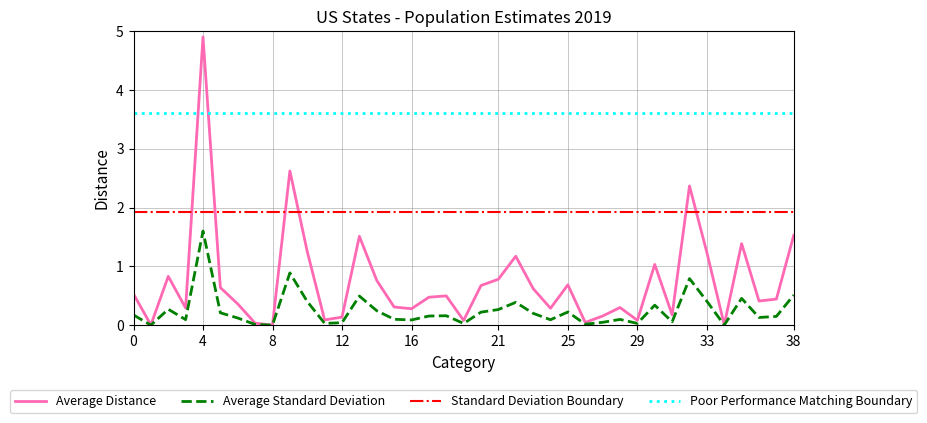

What is the difference between the maximum and minimum values in the Average Distance series?

4.9